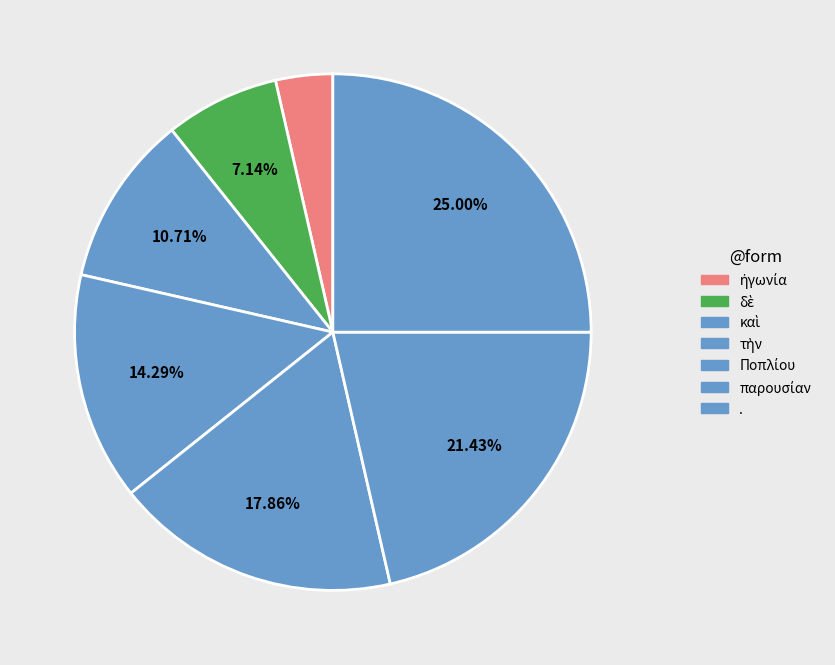

The Ποπλίου slice represents 18% of the pie. True or false?

True